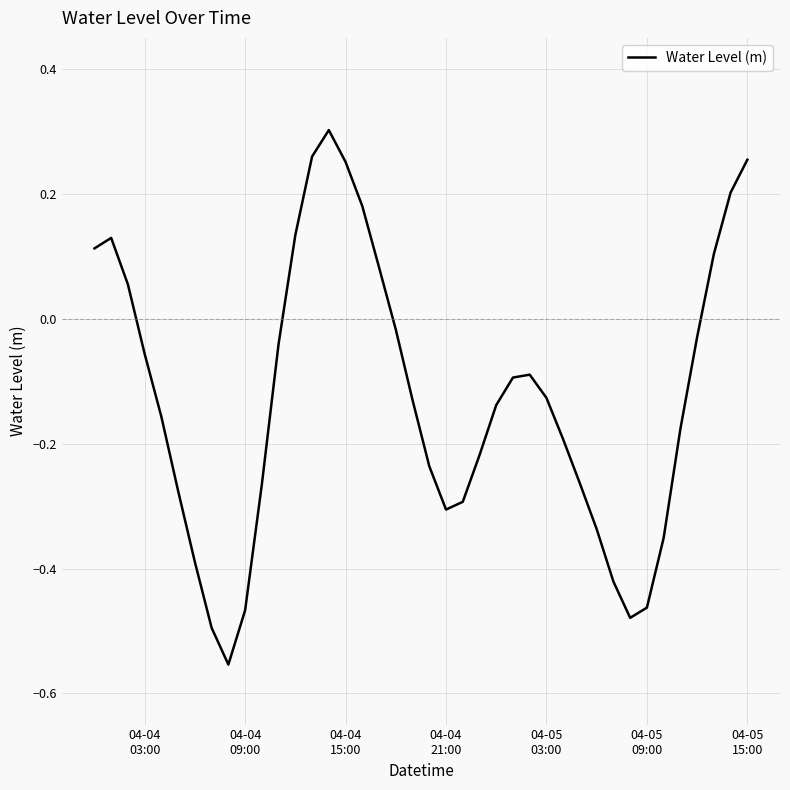

What is the difference between the maximum and minimum values?

0.9